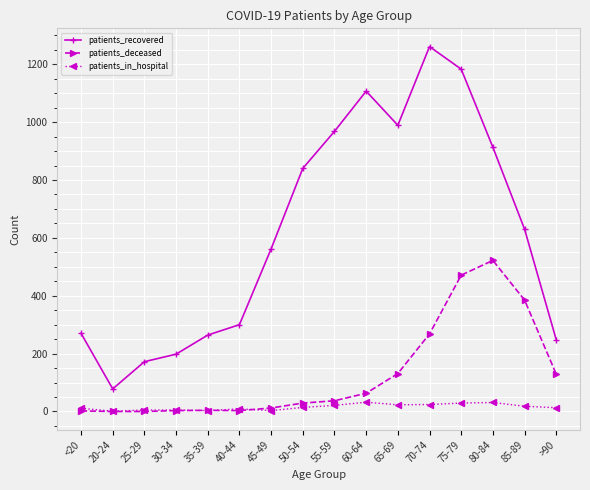

At which label is patients_recovered closest to 669?

85-89